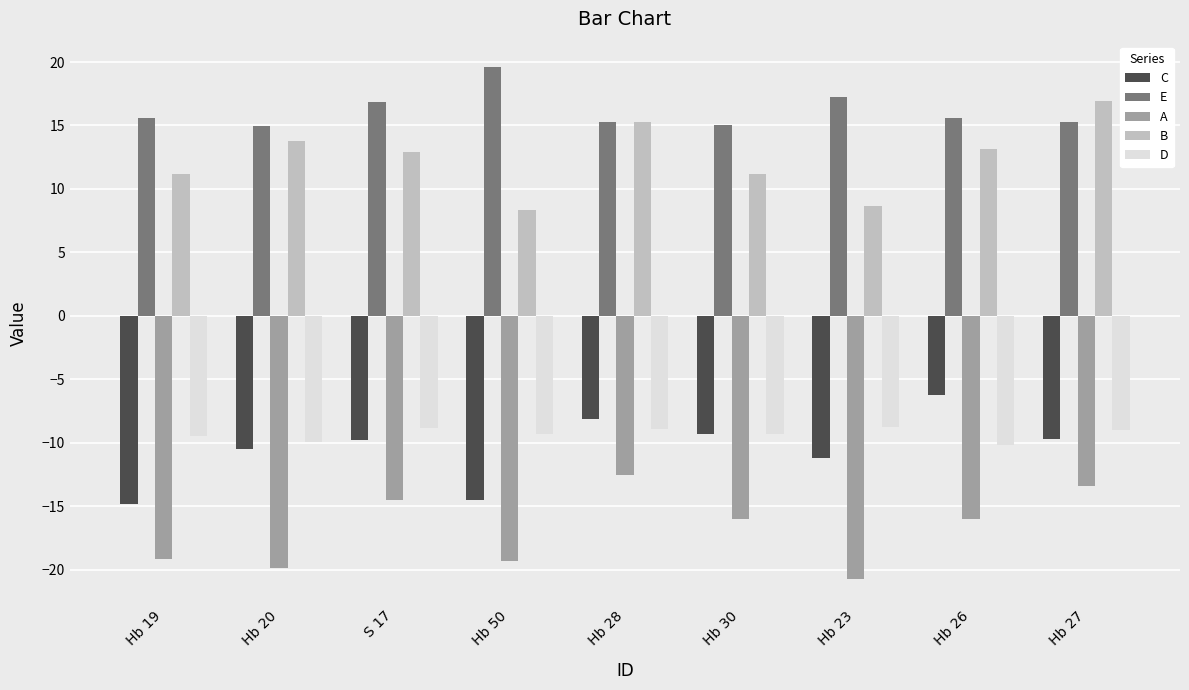

What is the average value of the D series?

-9.3